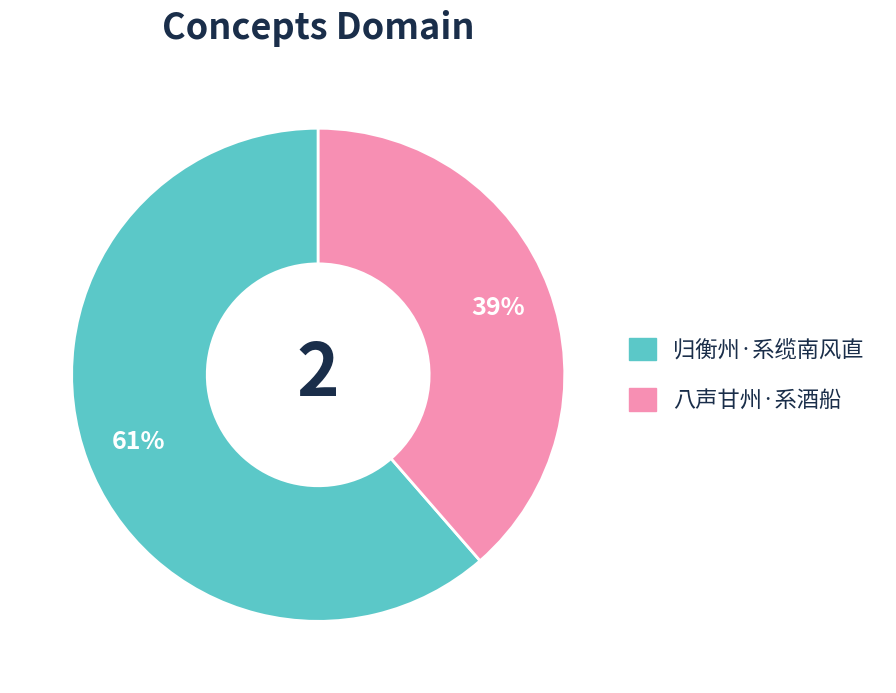

Which category has the biggest portion of the pie?

归衡州·系缆南风直